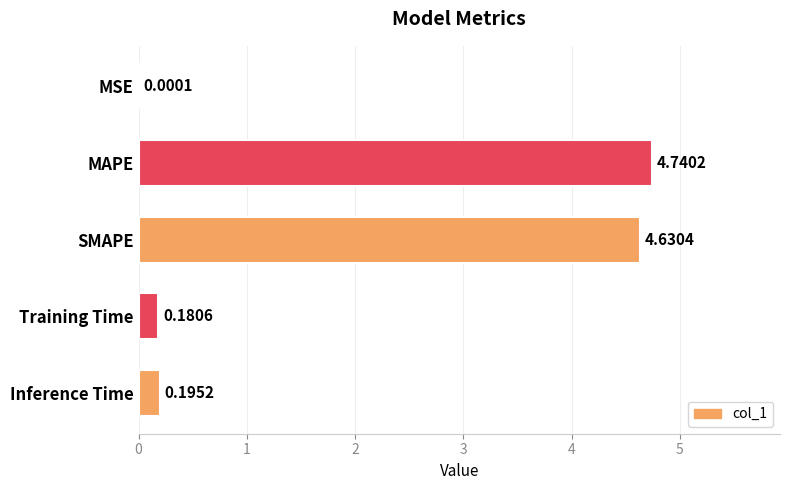

What is the sum of all values?

9.7